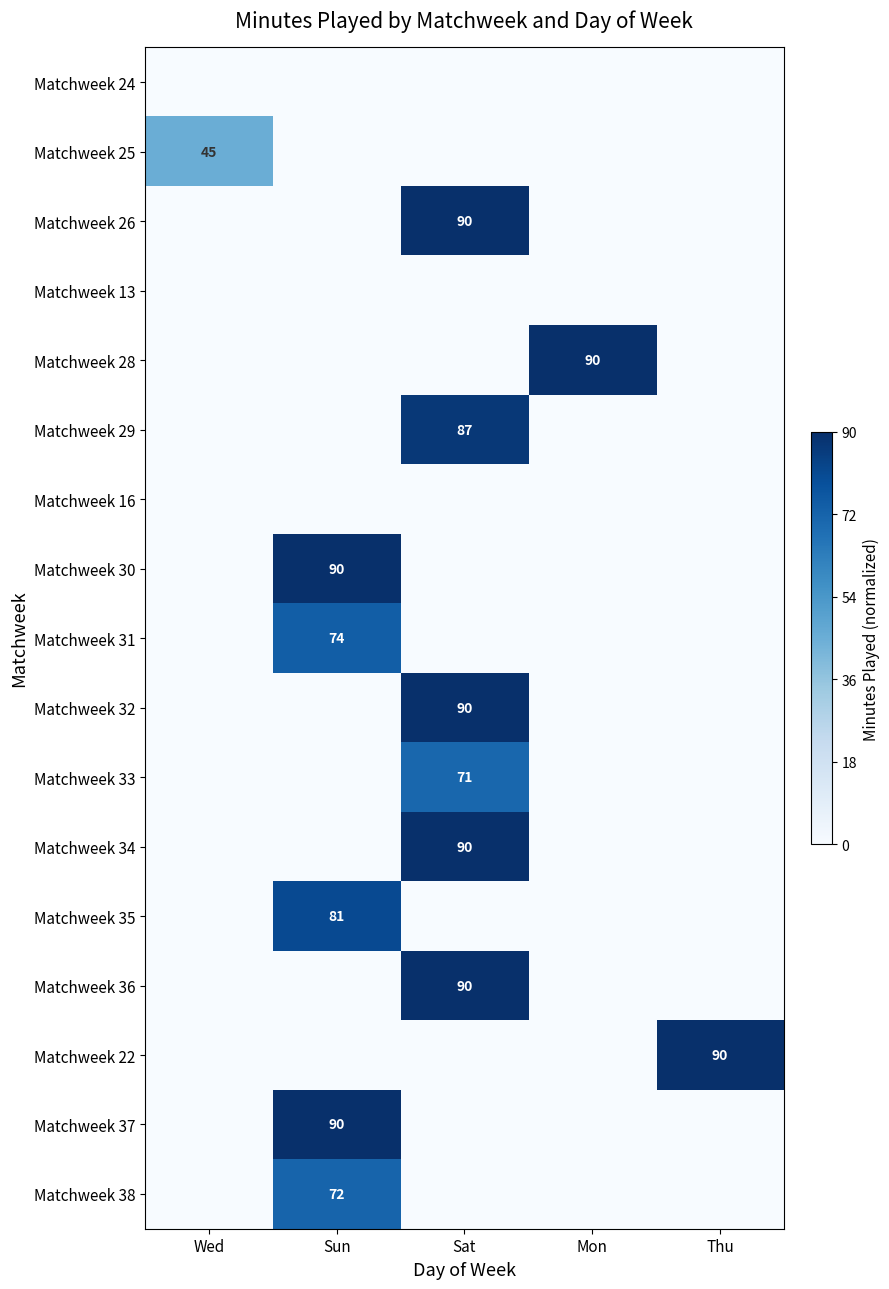

The Matchweek 25 series shows 60 at Wed. True or false?

False